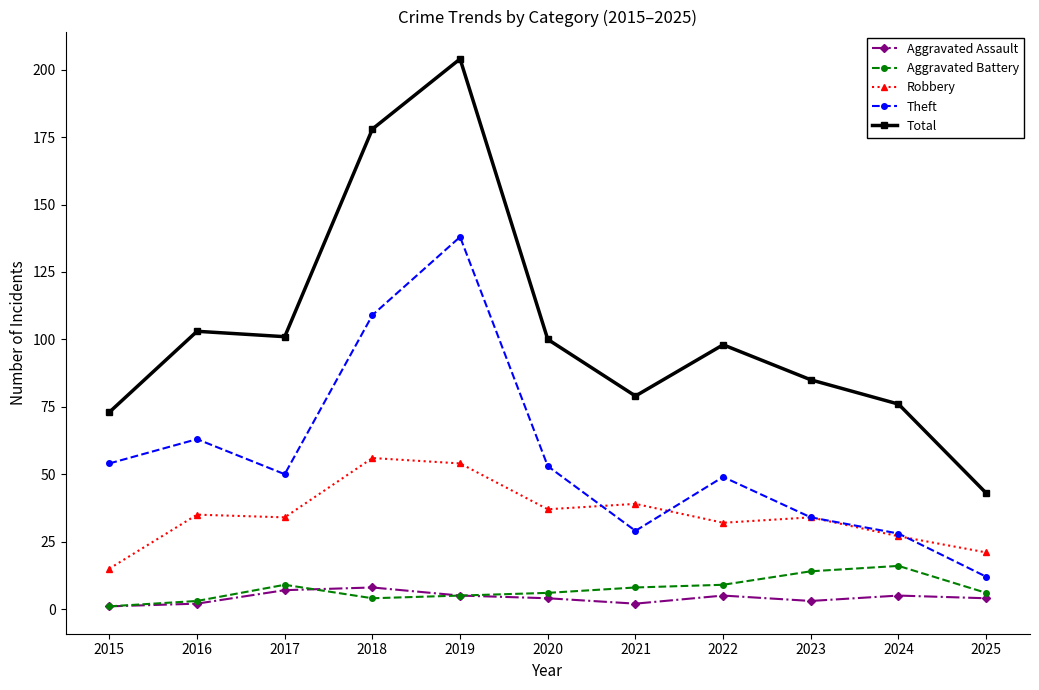

How many categories are shown in the chart?

11